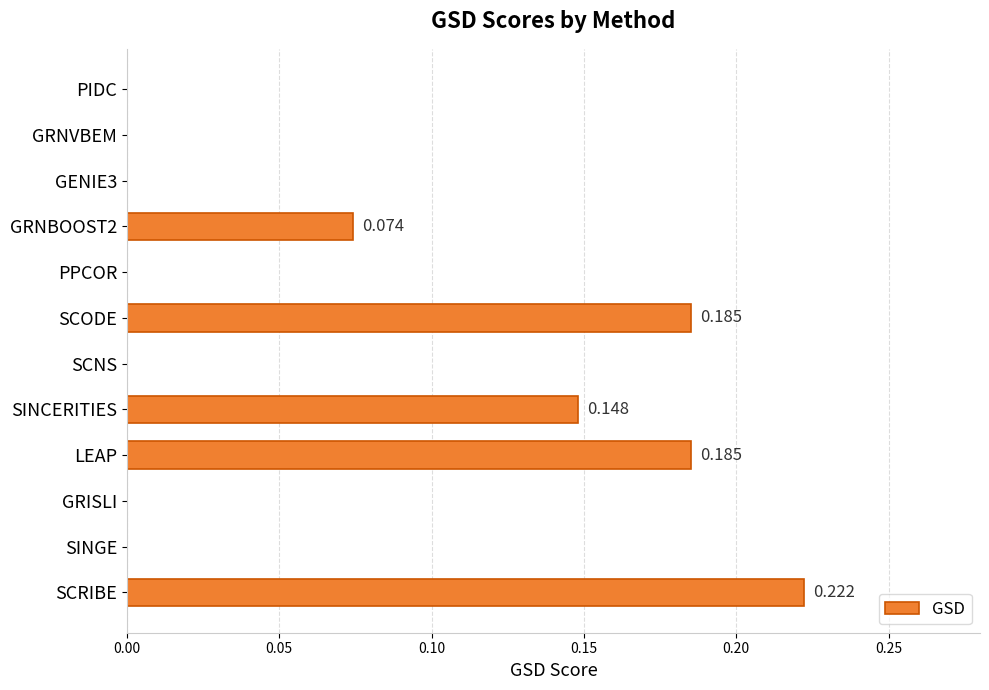

Which has a higher value, SCNS or LEAP?

LEAP